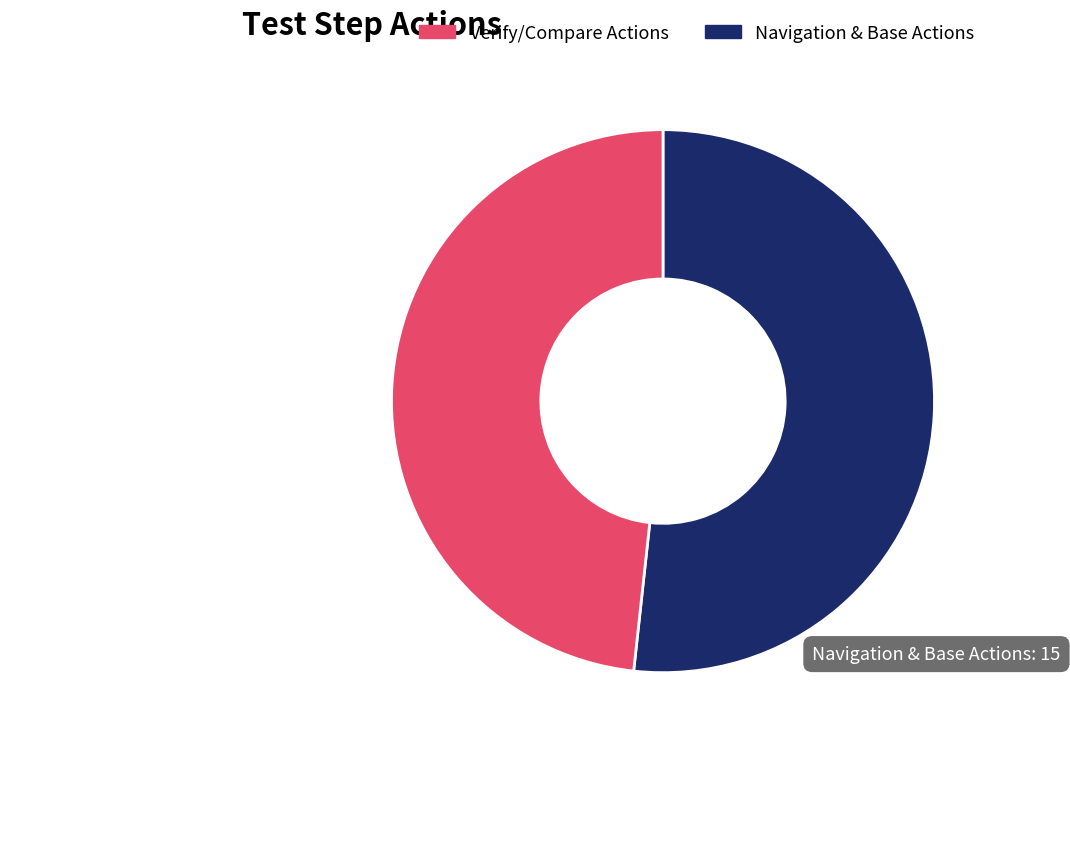

Is there any slice that represents more than half of the pie?

Yes